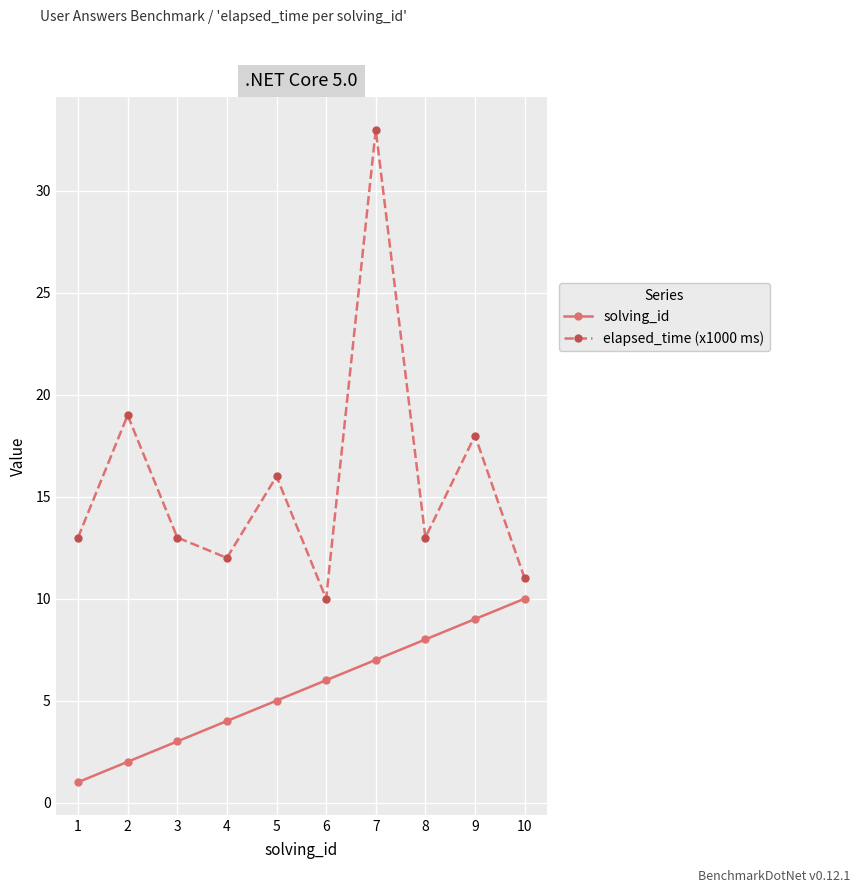

Read the solving_id value at 3.

3